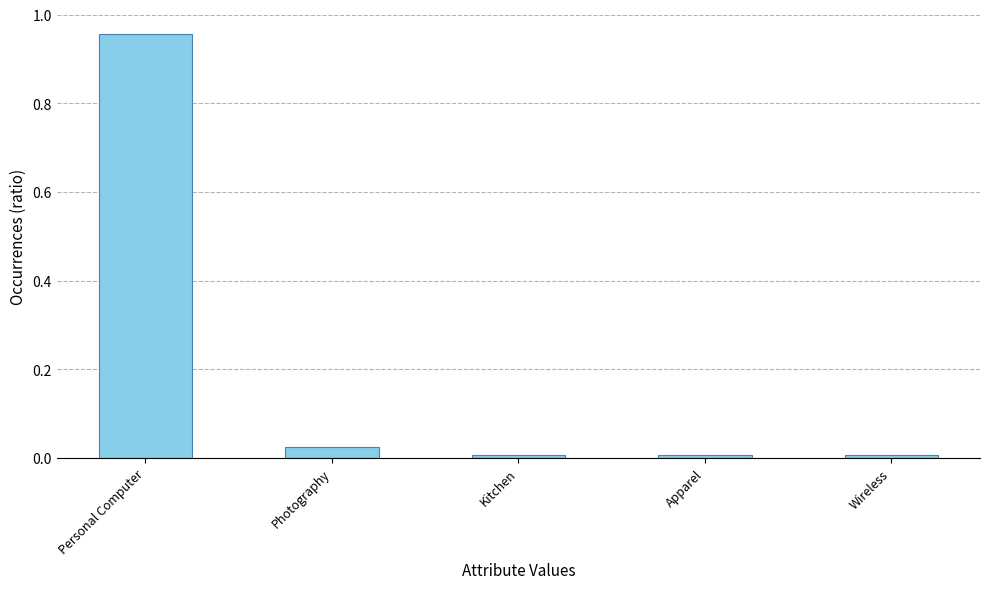

True or false: the data shows 0.0 at Photography.

True